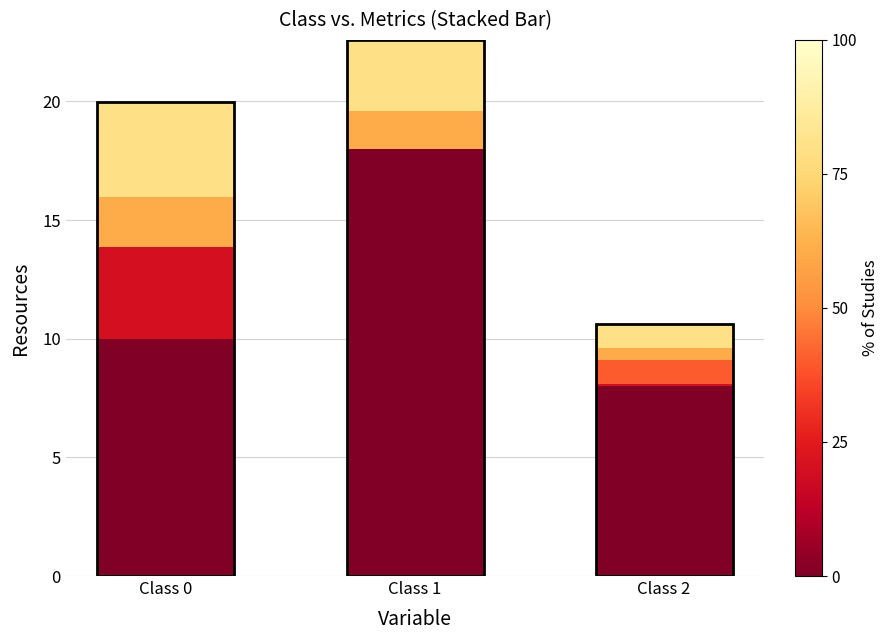

At which category is the sum across all series the highest?

Class 1